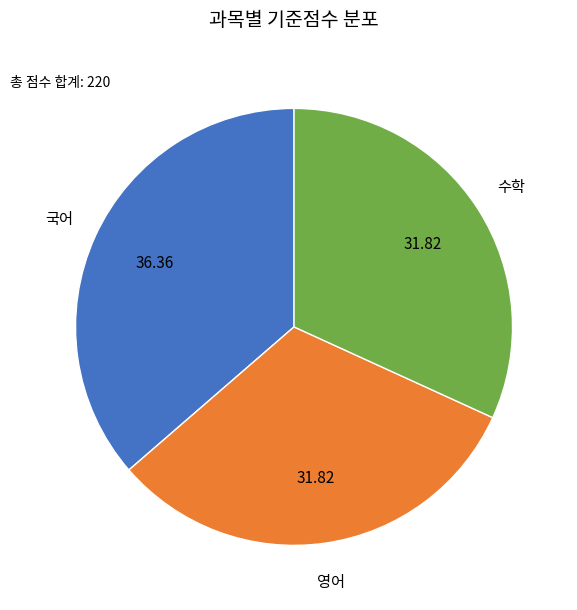

Which has a higher value, 국어 or 수학?

국어